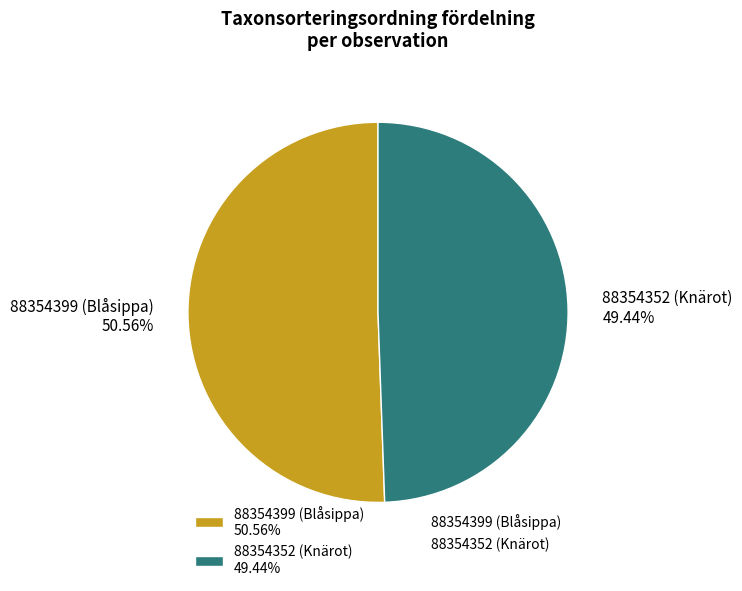

What percentage is NOT represented by 88354399 (Blåsippa)?

49.4%